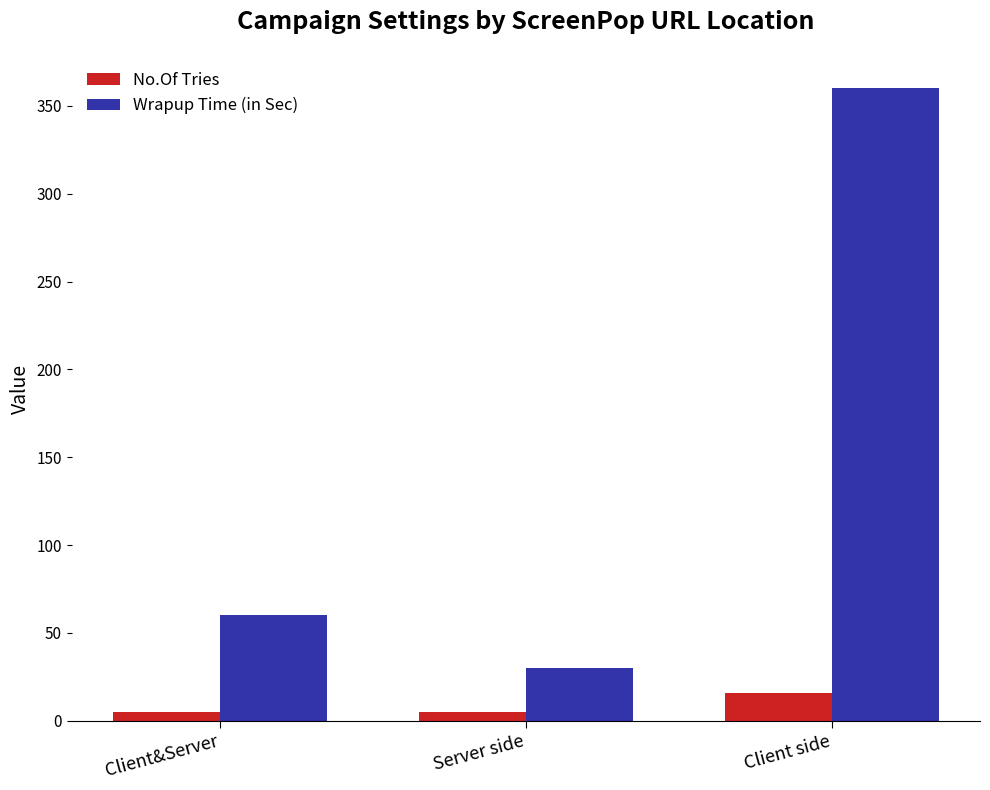

Which series has the largest total across all categories?

Wrapup Time (in Sec)